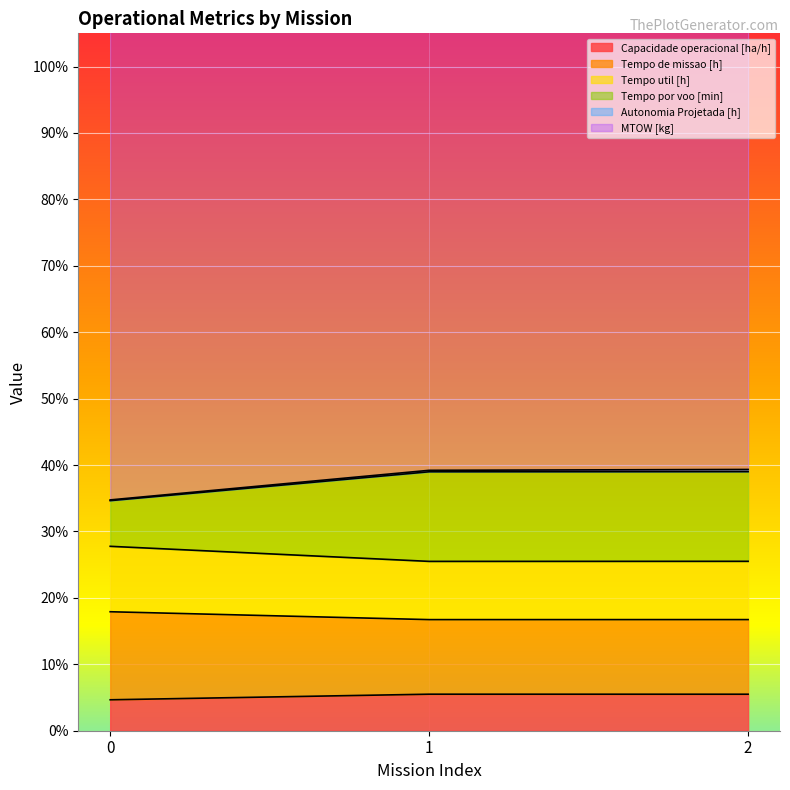

What is the sum of all Capacidade operacional [ha/h] values?

15.7